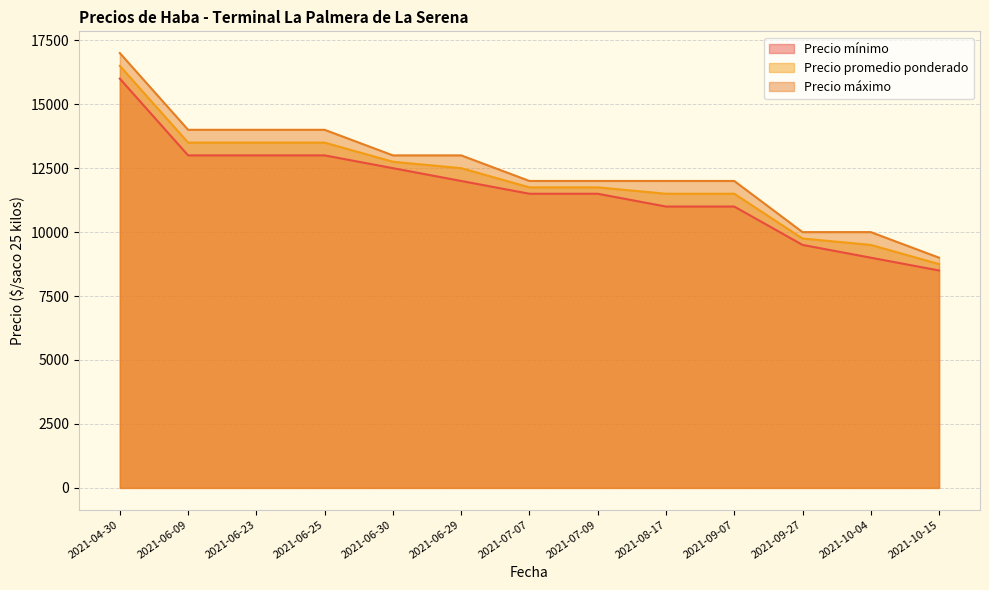

Rank the categories by Precio mínimo value from lowest to highest.

2021-10-15, 2021-10-04, 2021-09-27, 2021-08-17, 2021-09-07, 2021-07-07, 2021-07-09, 2021-06-29, 2021-06-30, 2021-06-09, 2021-06-23, 2021-06-25, 2021-04-30